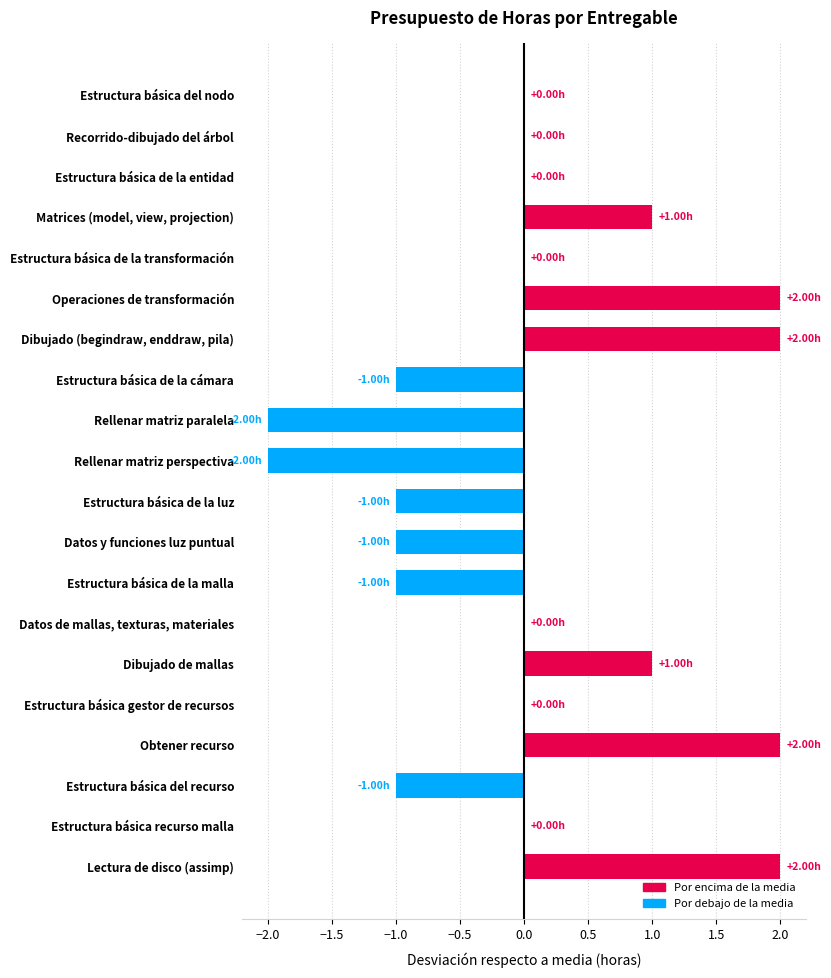

What is the sum of all values?

1